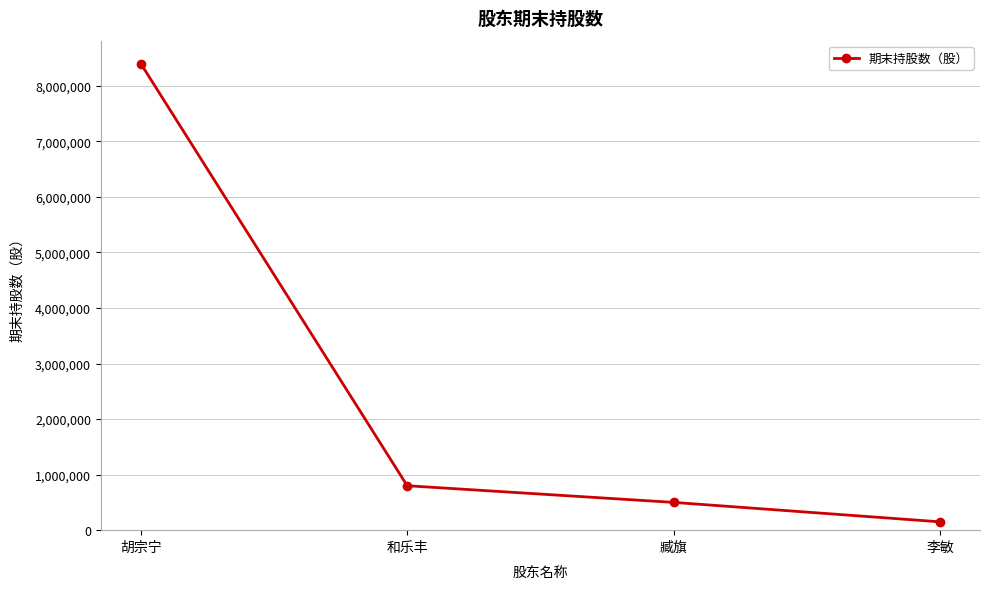

What is the label of the 2nd point from the right?

臧旗